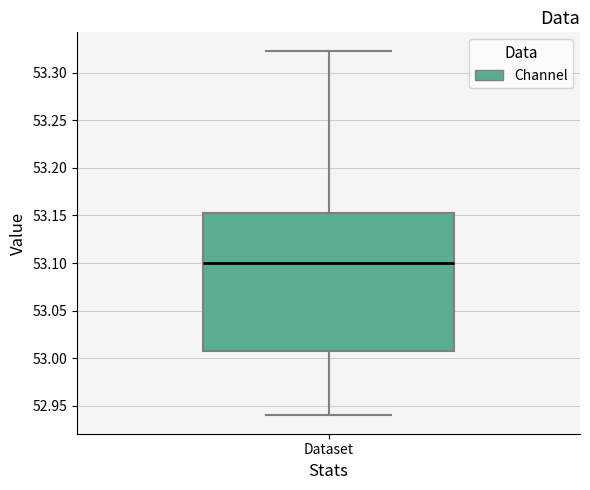

Transcribe this box plot: give where the median line is, the range the box spans, and where the two whiskers end, as read against the y-axis. The values are not printed on the chart, so give them approximately, as read against the axis.

median 53.100, box 53.010 to 53.150, whiskers 52.940 to 53.325